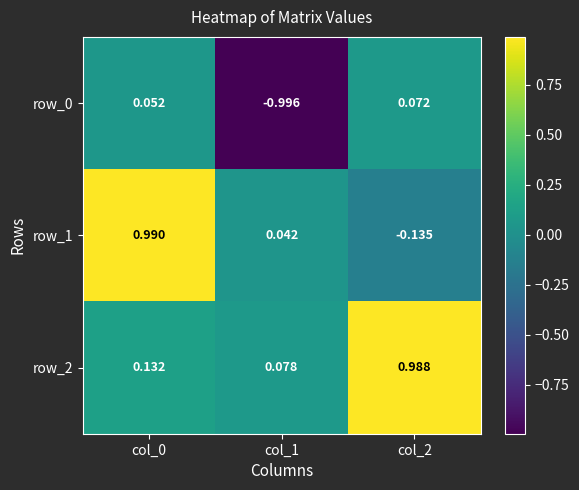

Count the number of categories in the chart.

3